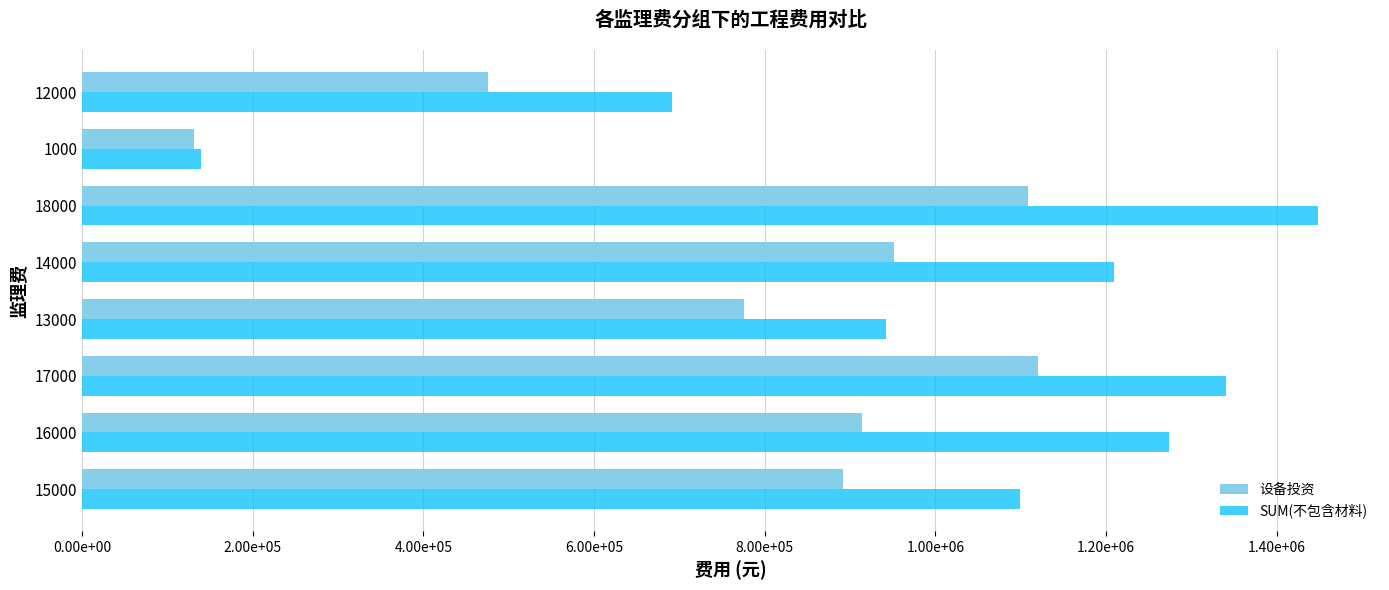

What are all the series names shown in the legend?

设备投资, SUM(不包含材料)